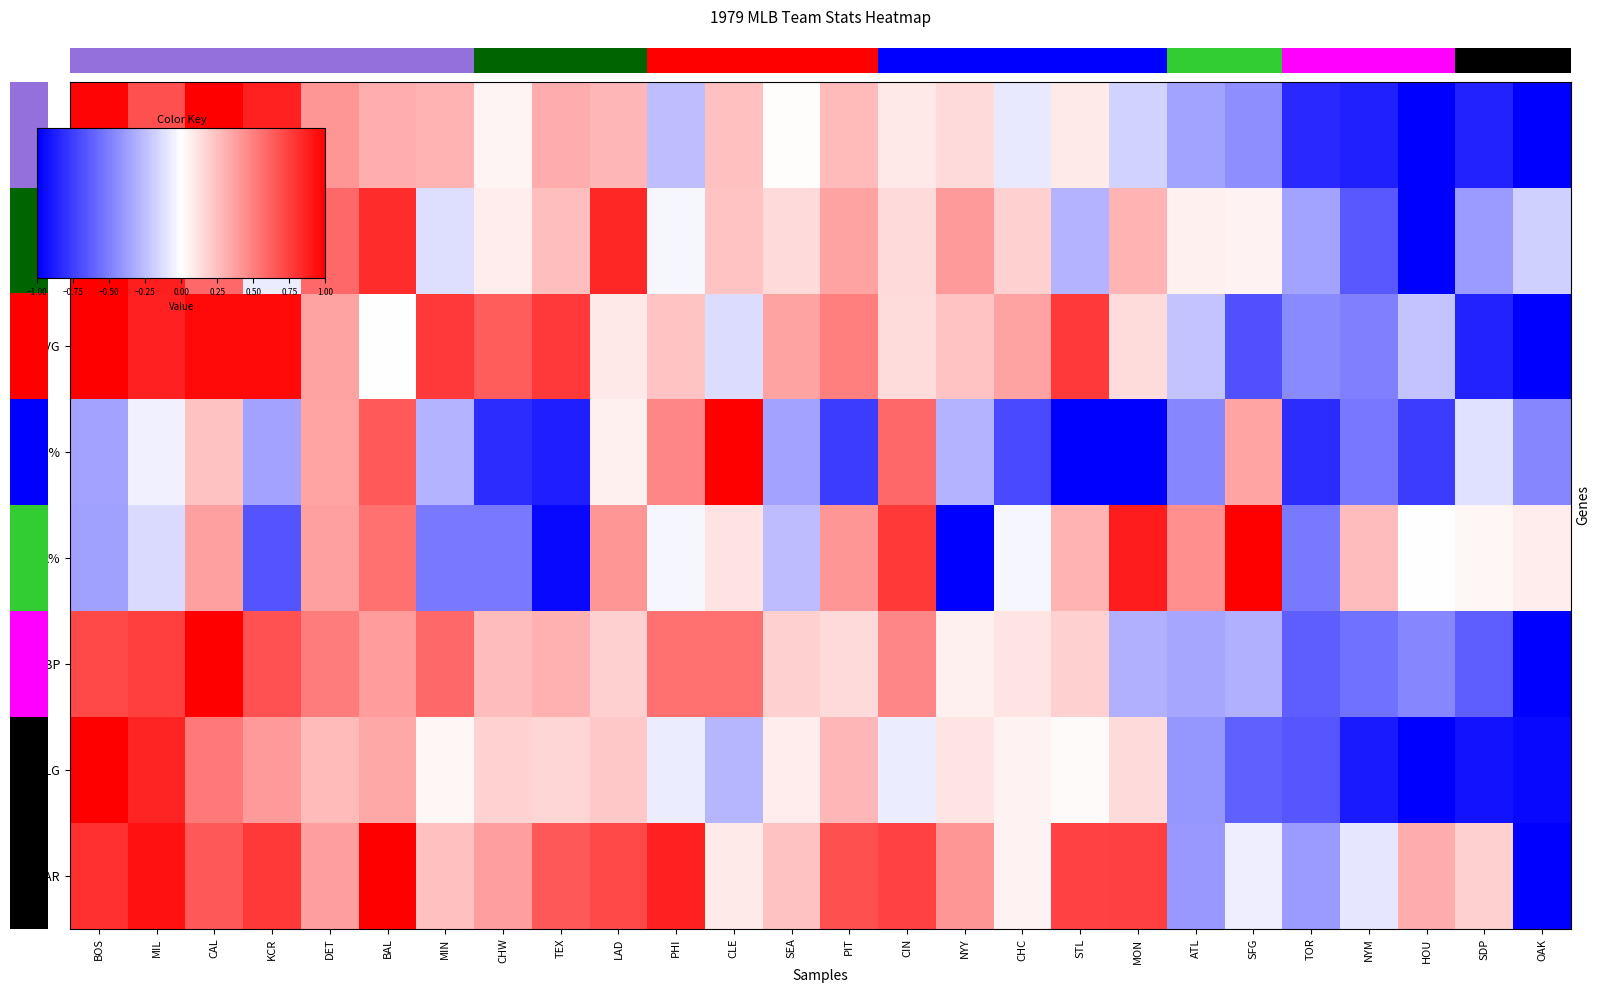

How many categories are shown in the chart?

26